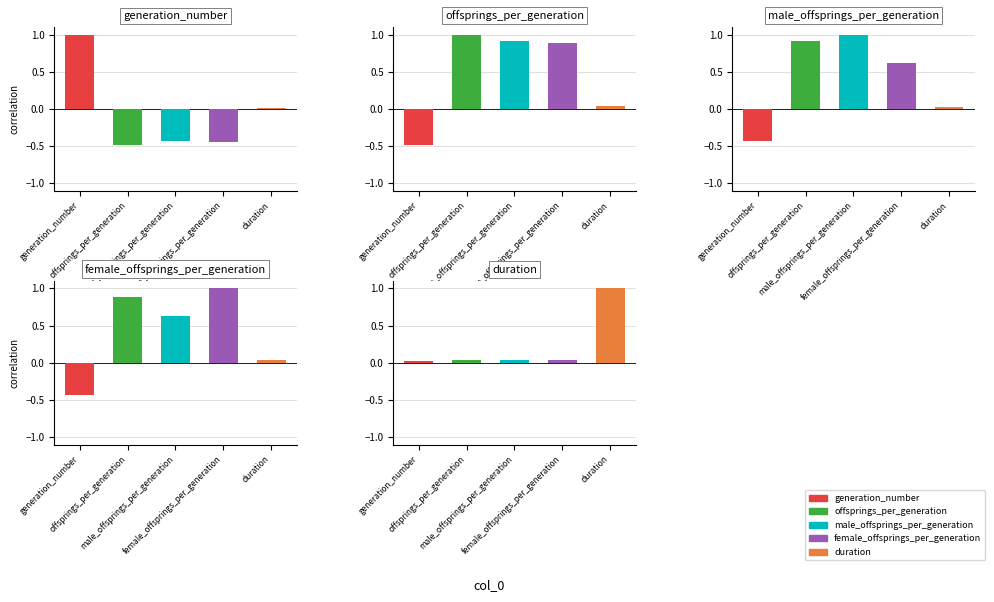

Reading left to right, transcribe all the data shown in this chart.

generation_number: 1.0	-0.5	-0.4	-0.4	0.0
offsprings_per_generation: -0.5	1.0	0.9	0.9	0.0
male_offsprings_per_generation: -0.4	0.9	1.0	0.6	0.0
female_offsprings_per_generation: -0.4	0.9	0.6	1.0	0.0
duration: 0.0	0.0	0.0	0.0	1.0